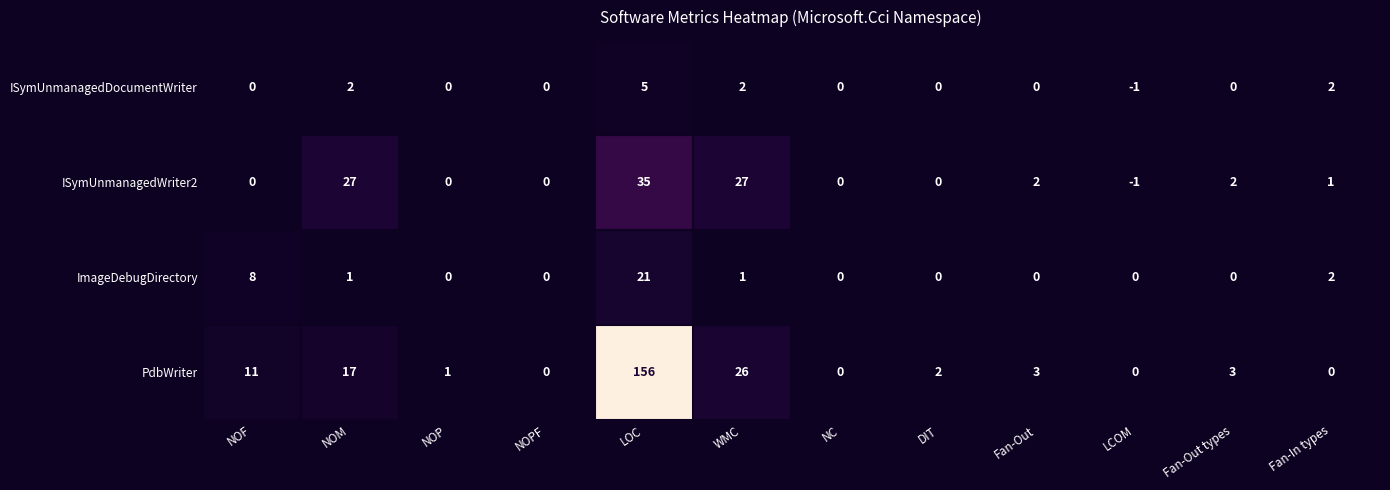

What is the average value of the ImageDebugDirectory series?

3